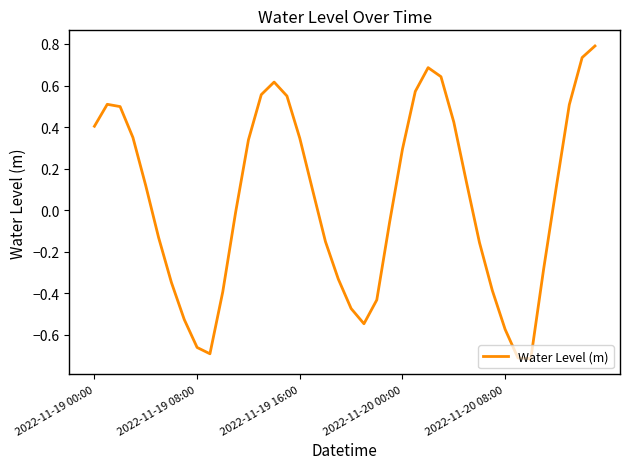

What is the maximum value shown in the chart?

0.8